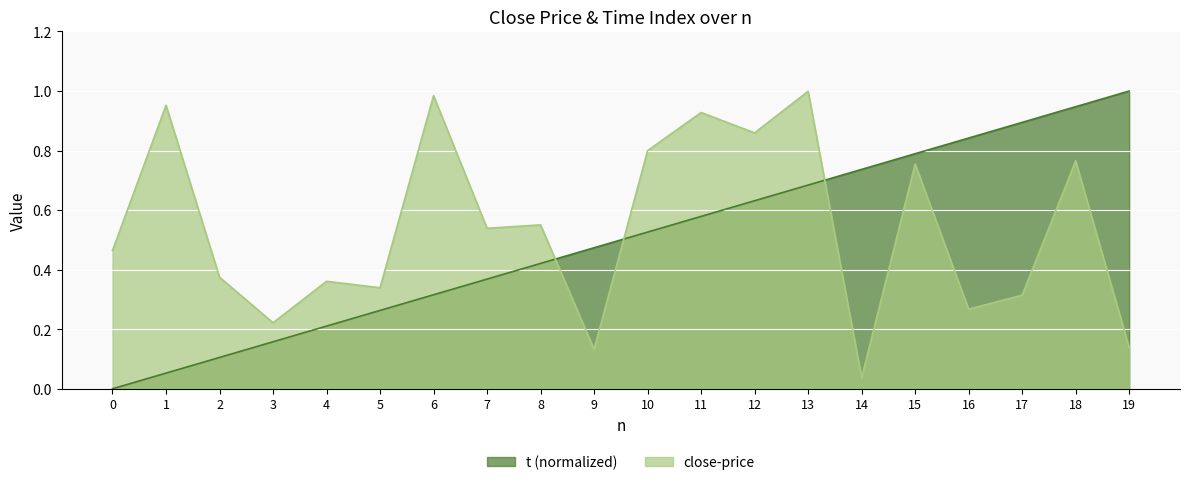

The t series shows 0.6 at 11. True or false?

True